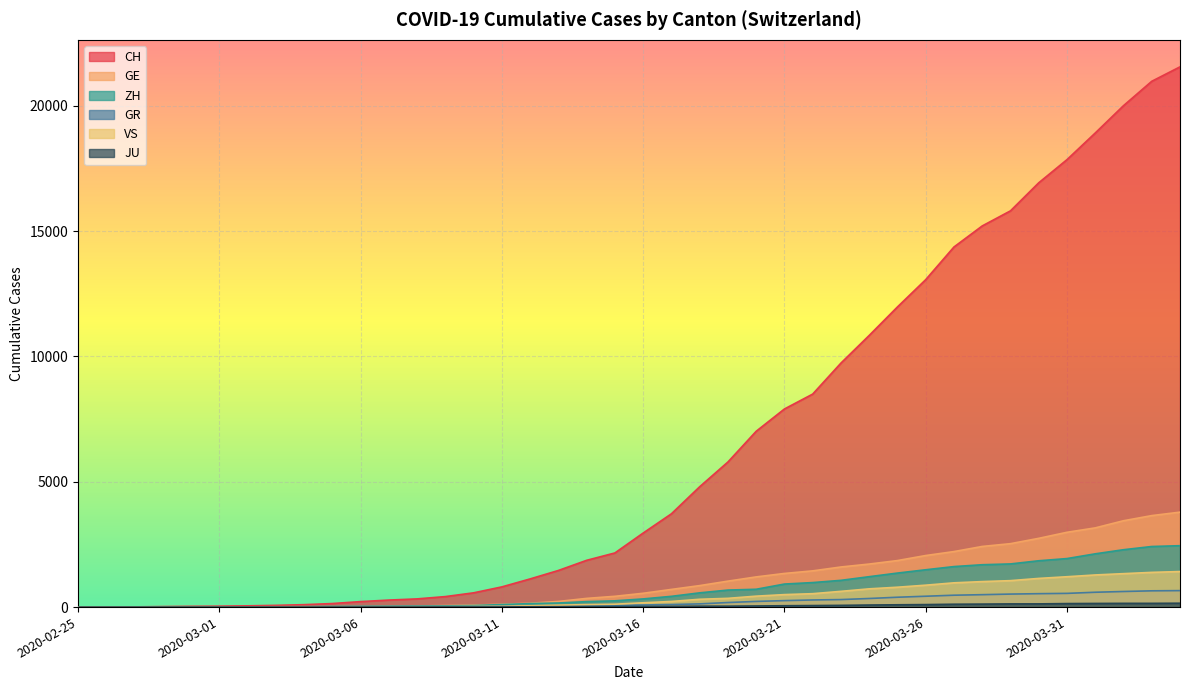

Rank the series by their maximum value, from lowest to highest.

JU, GR, VS, ZH, GE, CH